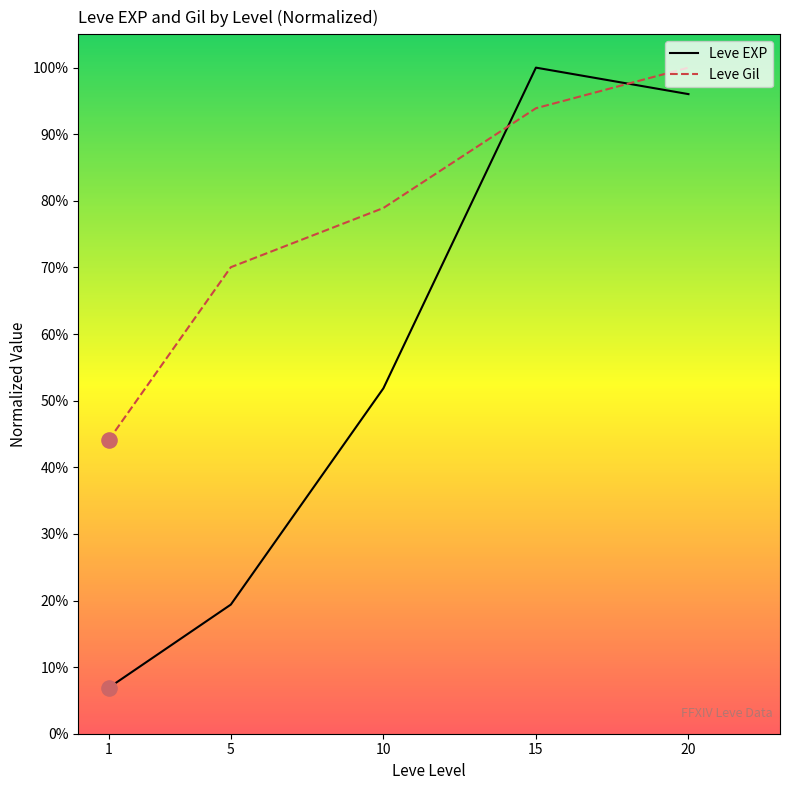

Which series contains the lowest Y value?

Leve EXP